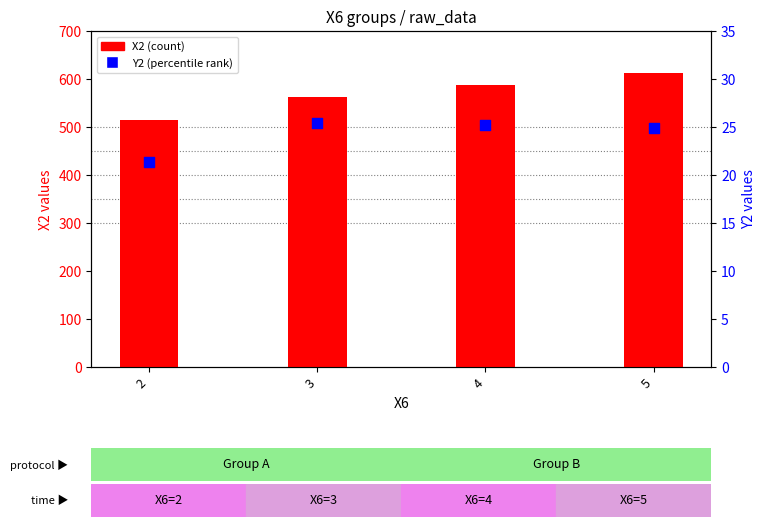

At how many categories does at least one series exceed 201?

4